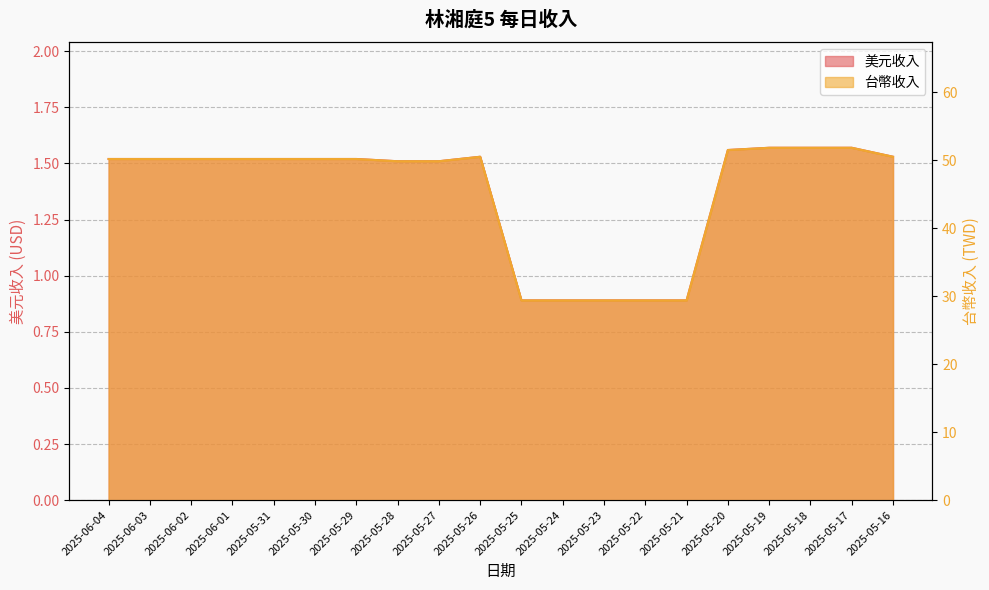

Where does the 台幣收入 series first go above 50?

2025-06-04